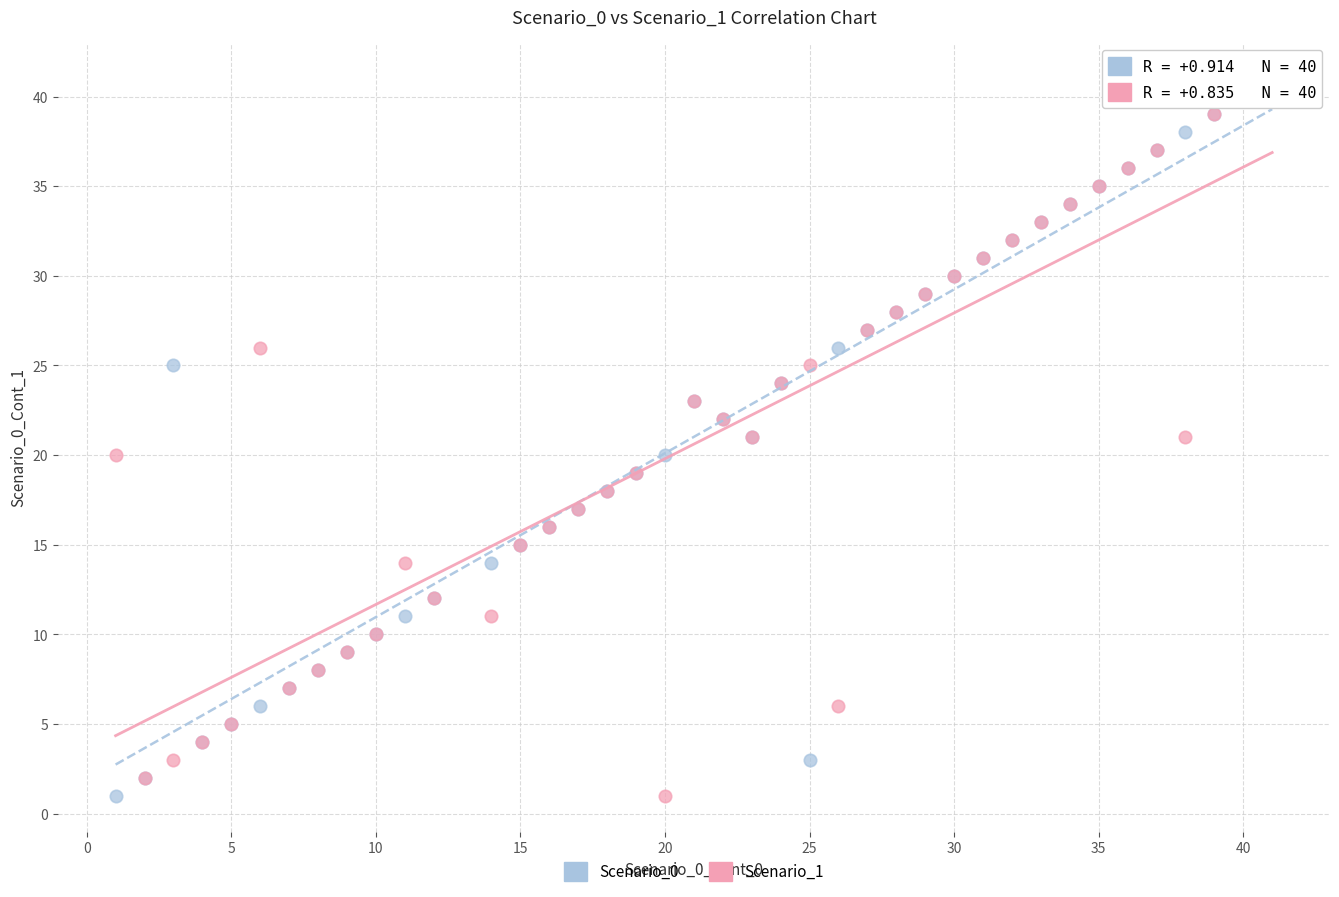

What are all the series names shown in the legend?

Scenario_0, Scenario_1